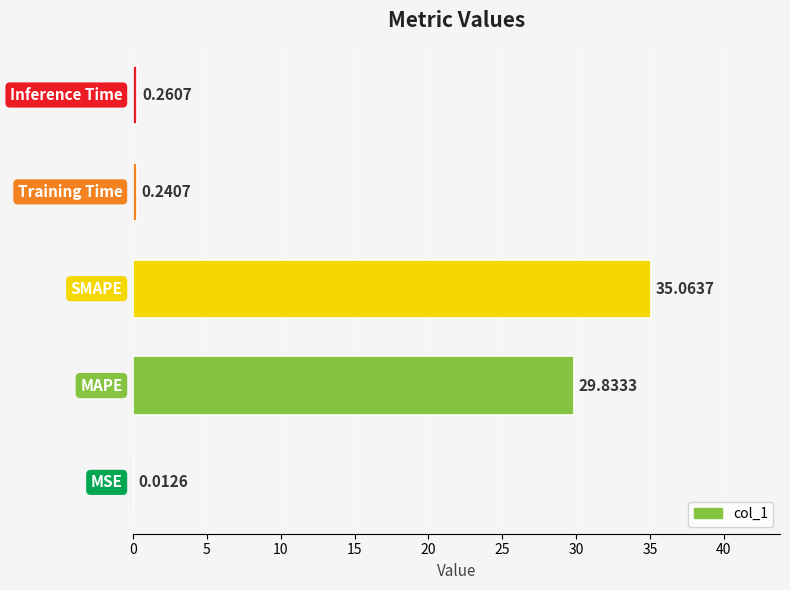

What is the sum of all values?

65.4